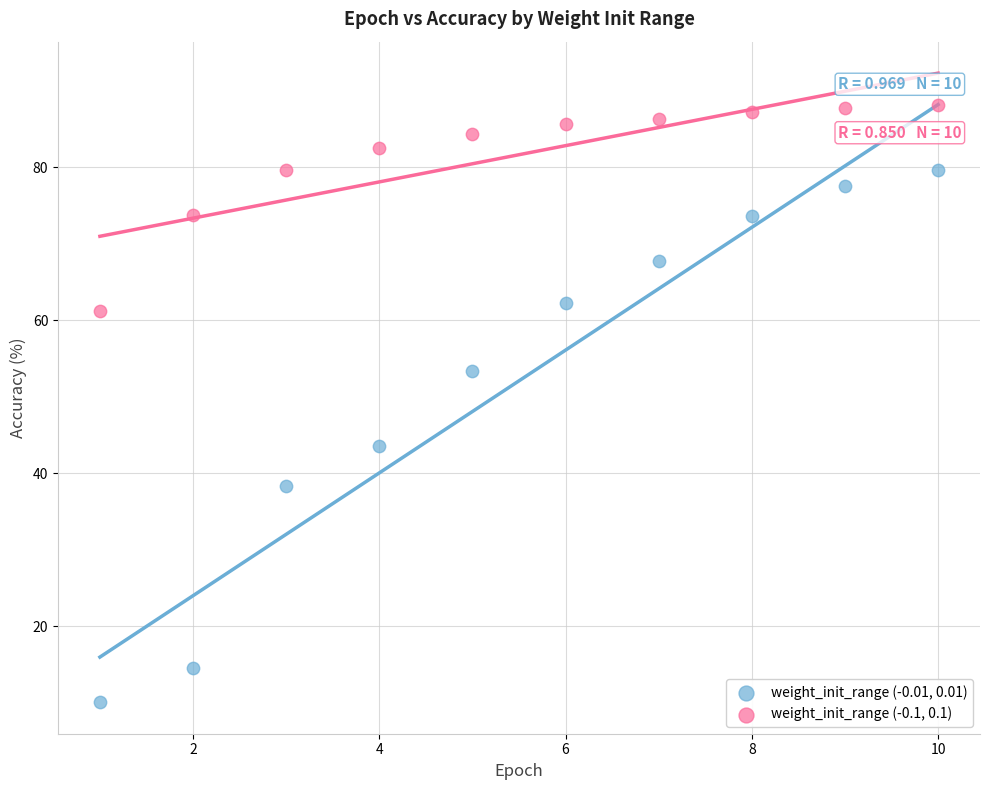

What are all the series names shown in the legend?

weight_init_range (-0.01, 0.01), weight_init_range (-0.1, 0.1)